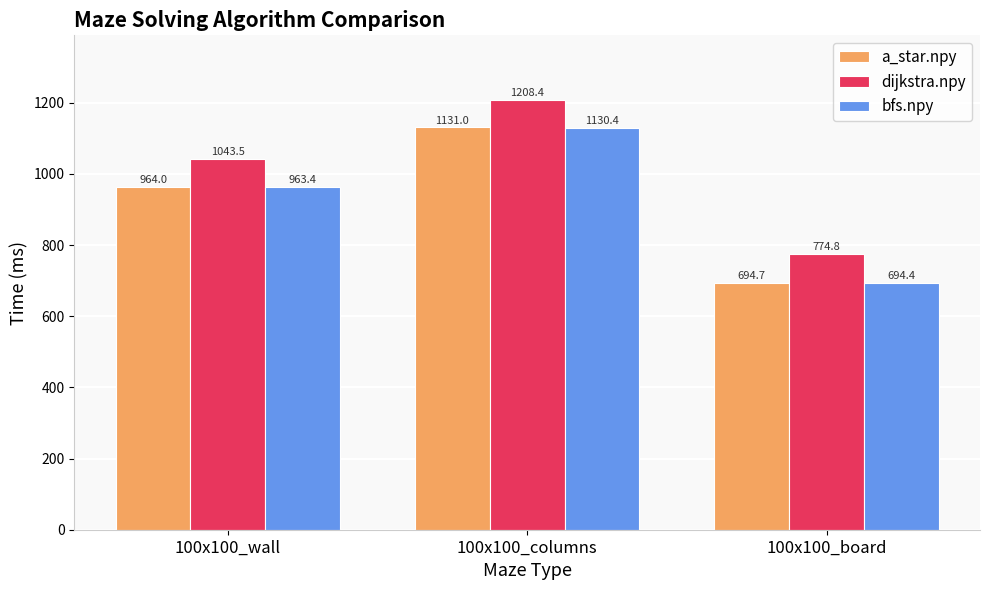

What is the difference between the highest and lowest values at 100x100_board?

80.5